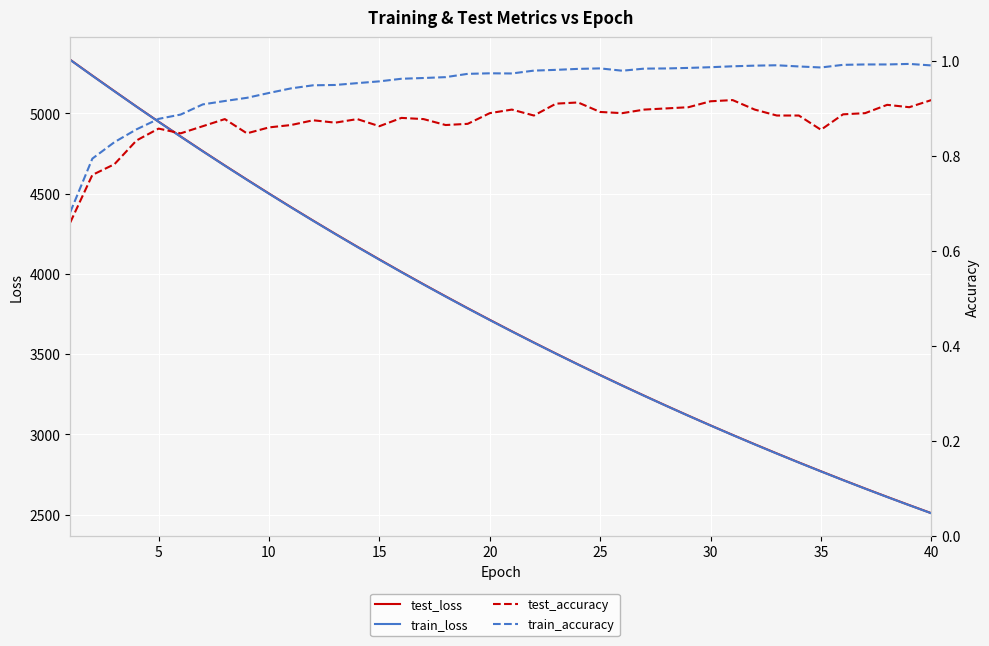

What is the lowest value of the test_accuracy series?

0.7